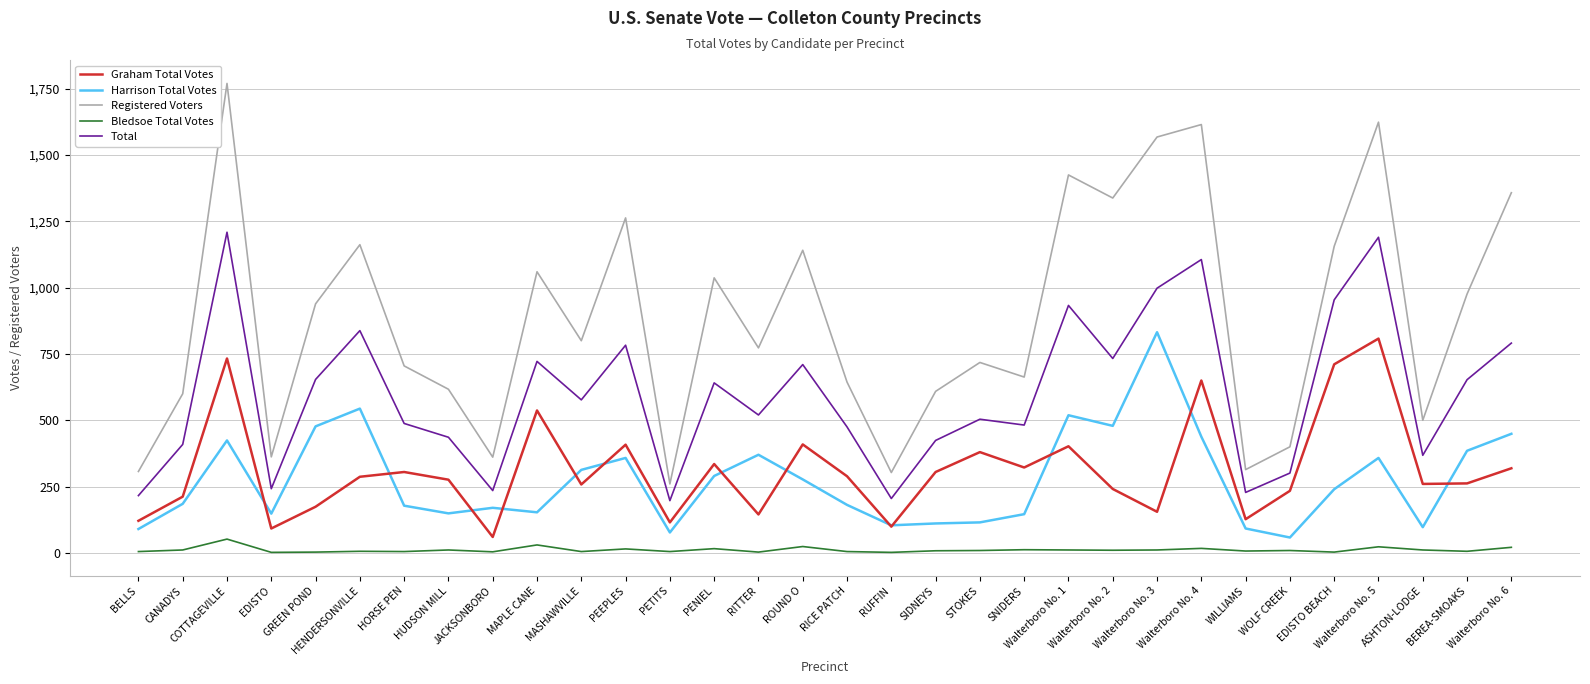

Which series has the largest total across all categories?

Registered Voters